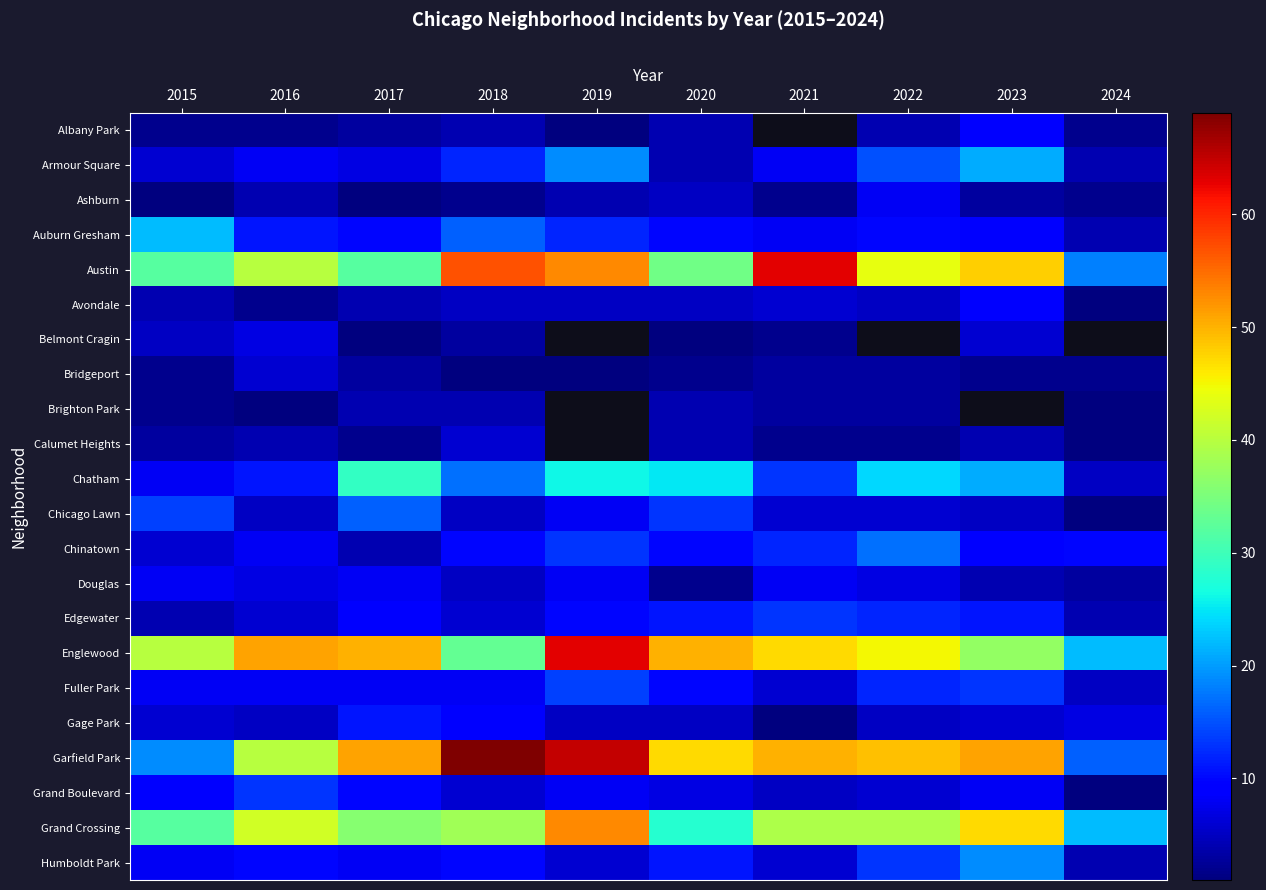

What is the smallest value displayed?

1.0